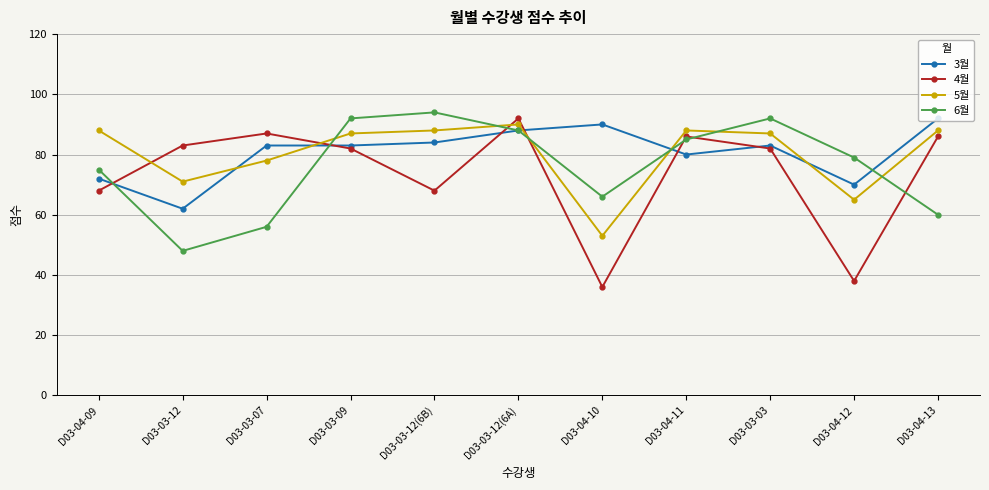

What is the label of the 8th point from the right?

D03-03-09